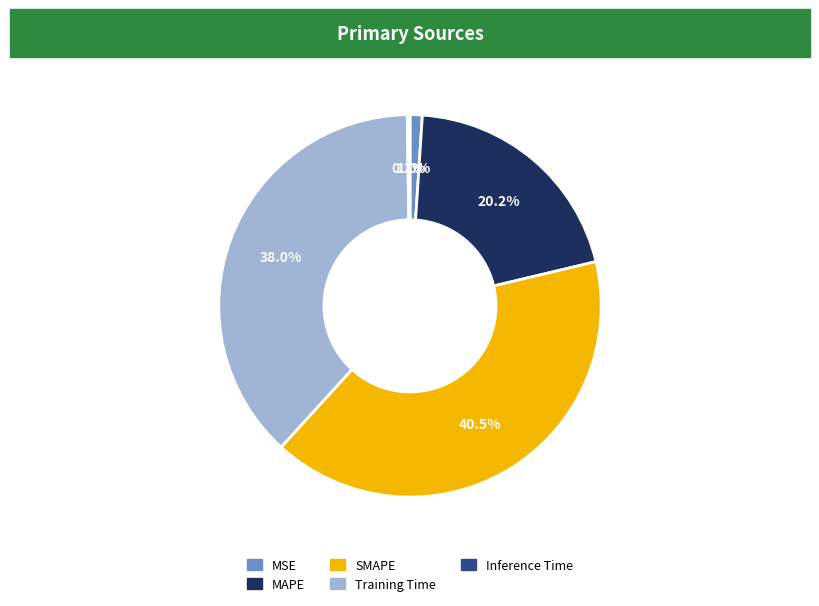

Which has a higher value, SMAPE or Training Time?

SMAPE